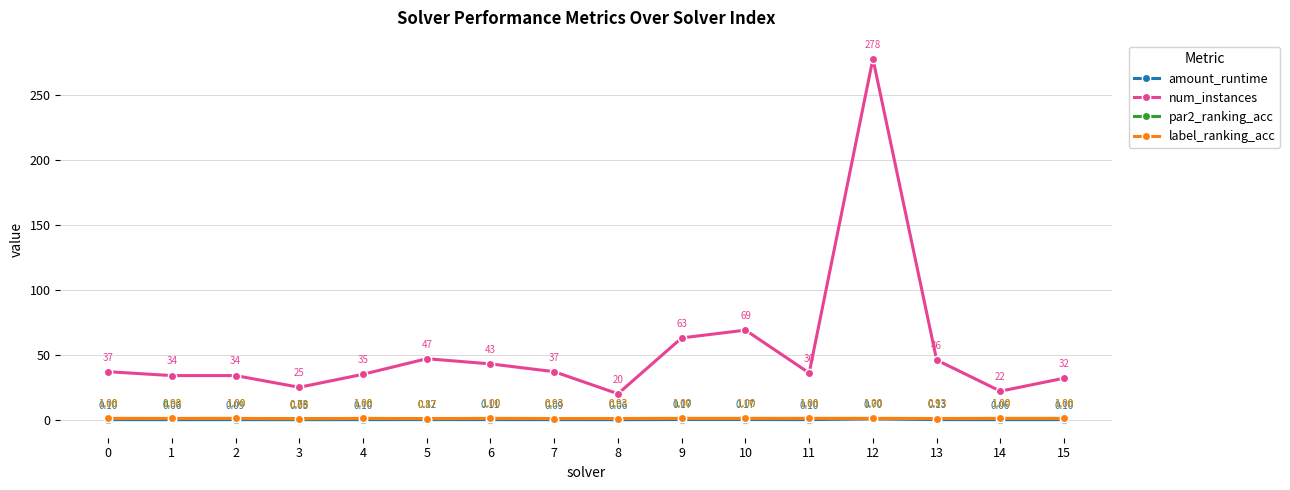

True or false: label_ranking_acc has more than 1 points higher than both neighbors.

True